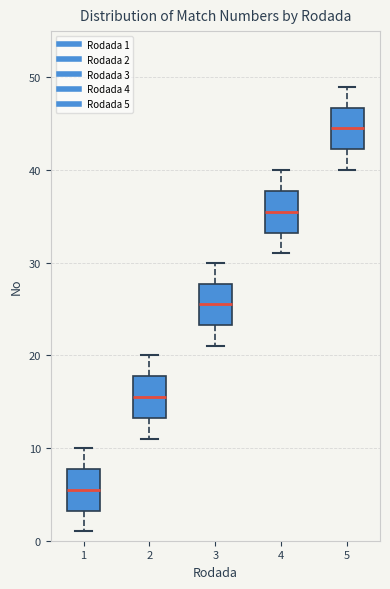

Which box has the highest median line?

5